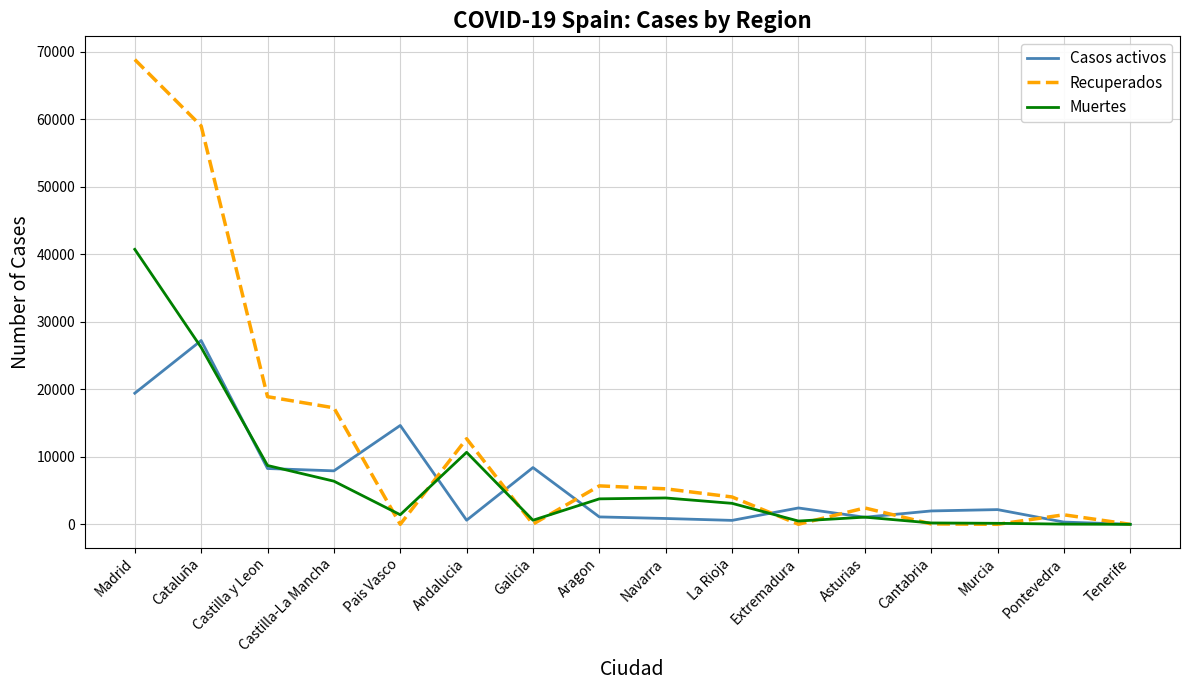

Which series has the widest spread of values?

Recuperados